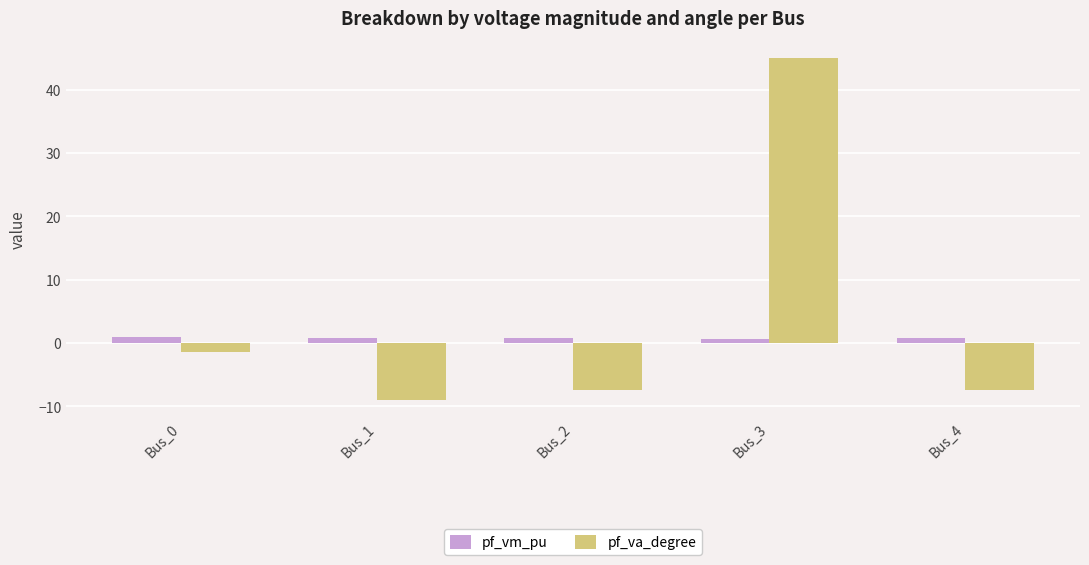

What is the maximum value shown in the chart?

45.0